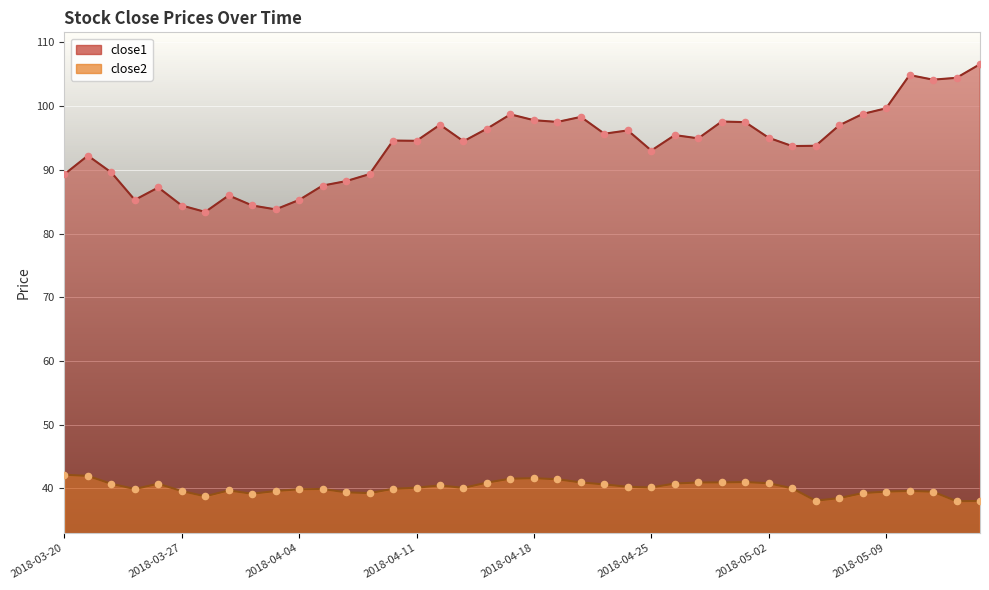

What is the total value across all series at 2018-03-28?

122.2